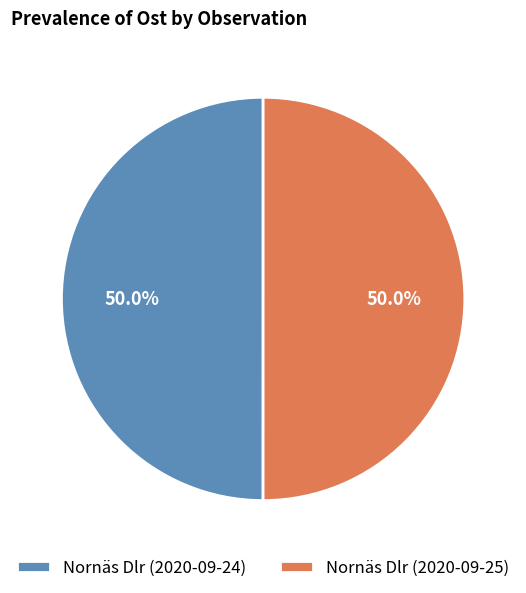

Combined, what portion of the pie is Nornäs Dlr (2020-09-25) and Nornäs Dlr (2020-09-24)?

100.0%